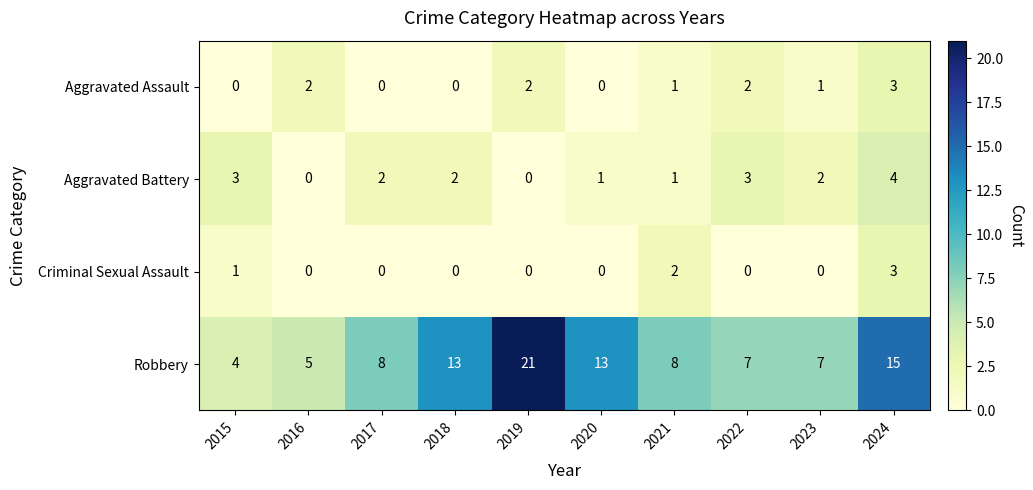

What is the sum of all Aggravated Assault values?

11